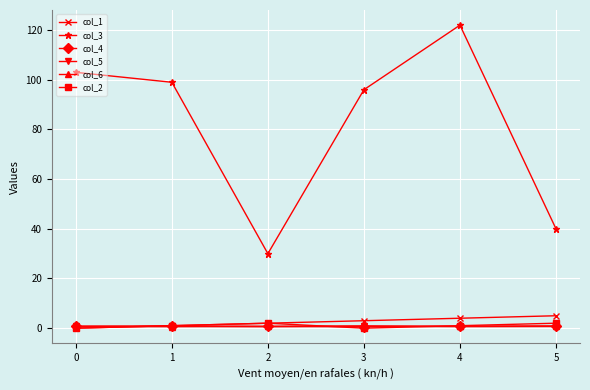

At which category does the chart reach its peak across all series?

4